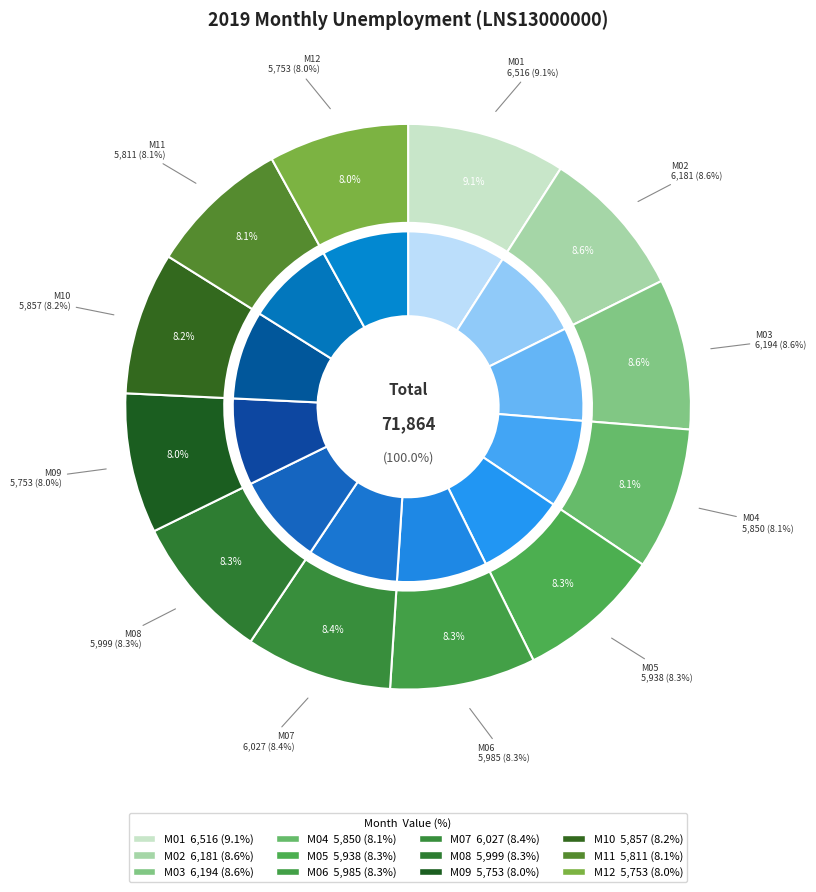

Does M01 represent more than half of the total?

No